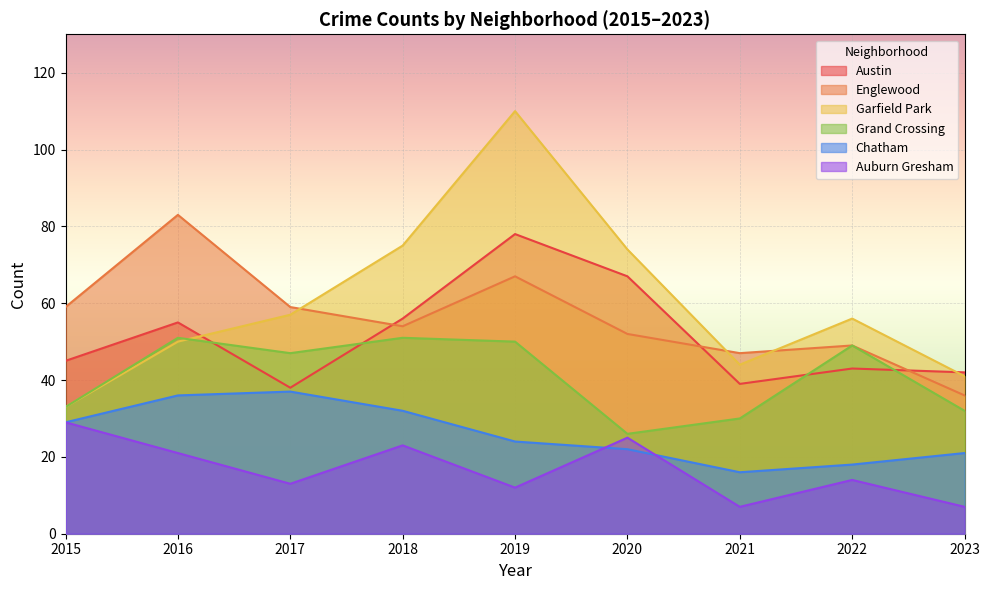

Which series has the largest range (max minus min)?

Garfield Park